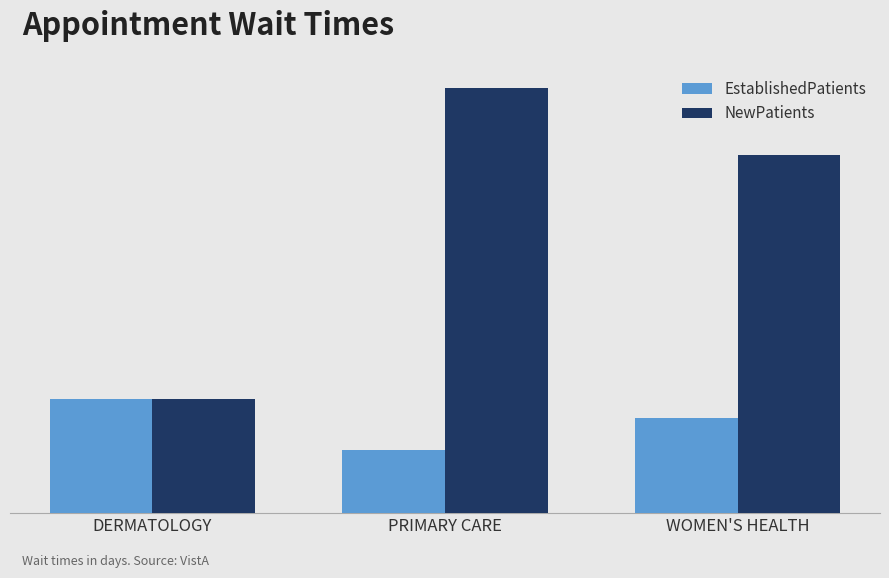

Which series has the largest range (max minus min)?

NewPatients